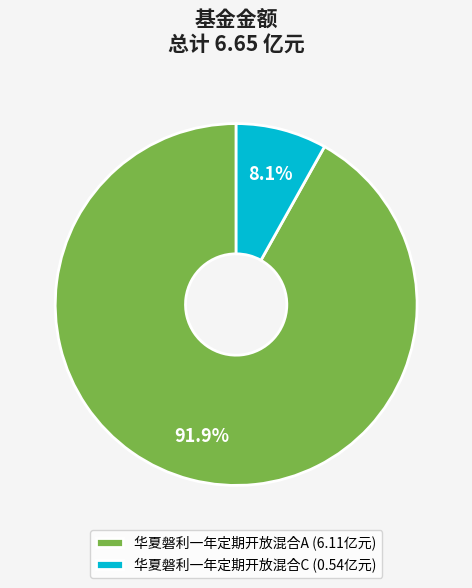

The 华夏磐利一年定期开放混合A slice represents 99% of the pie. True or false?

False